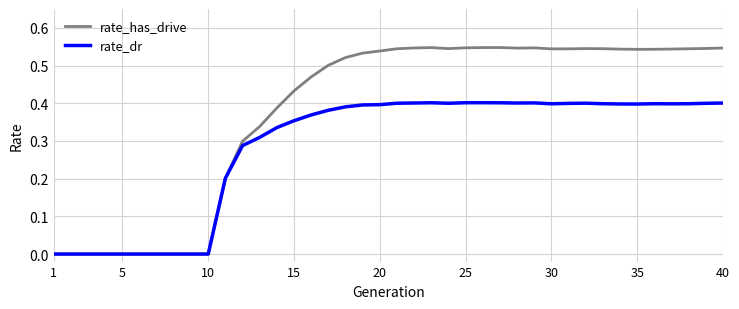

Which series has the largest range (max minus min)?

rate_has_drive